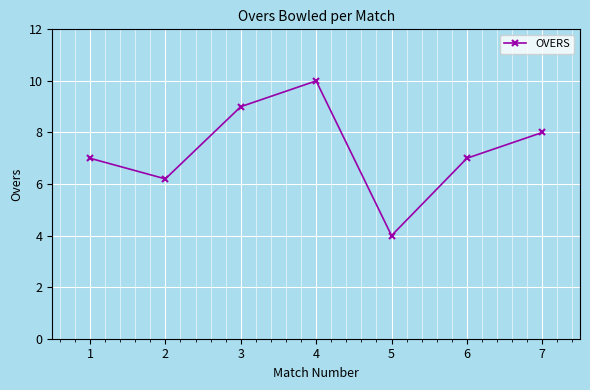

How many series are shown in this chart?

1